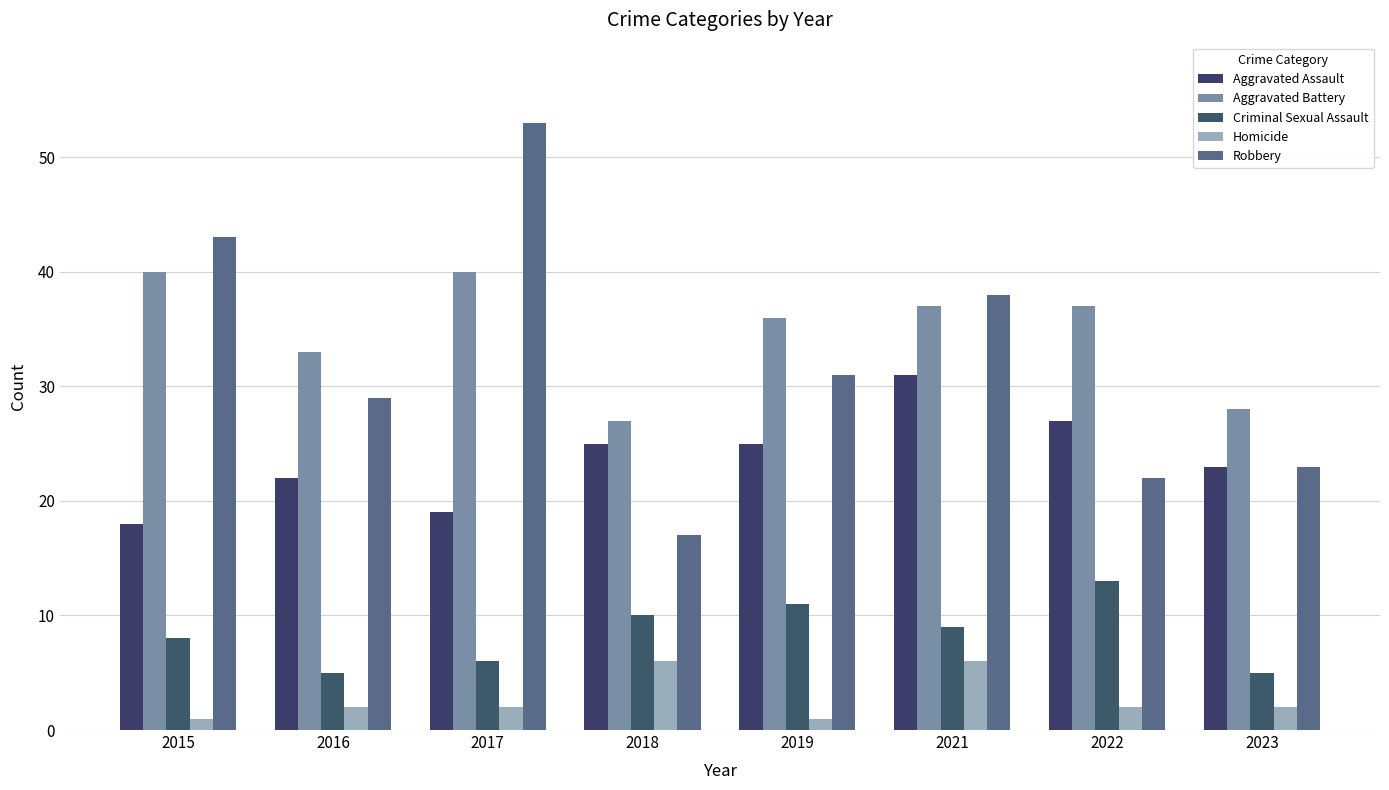

Which series has the largest total across all categories?

Aggravated Battery